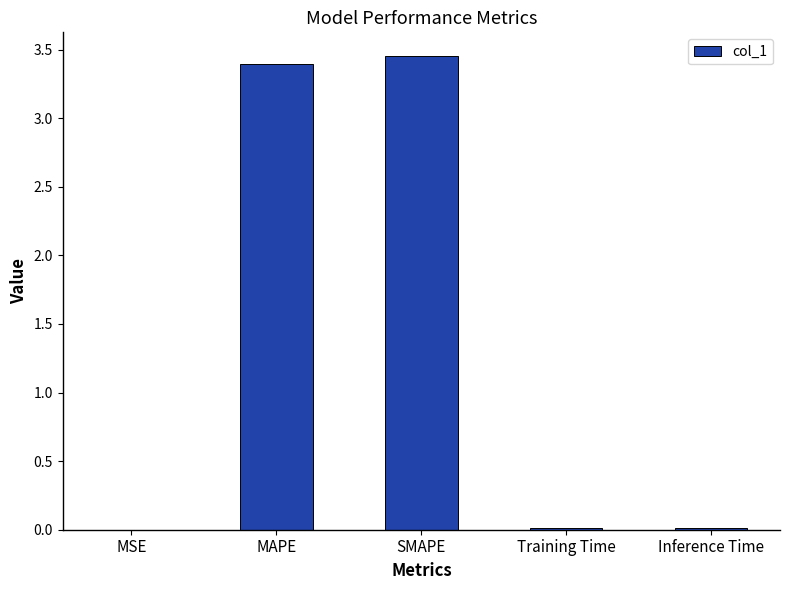

Is it true that the value at SMAPE is 5.3?

False